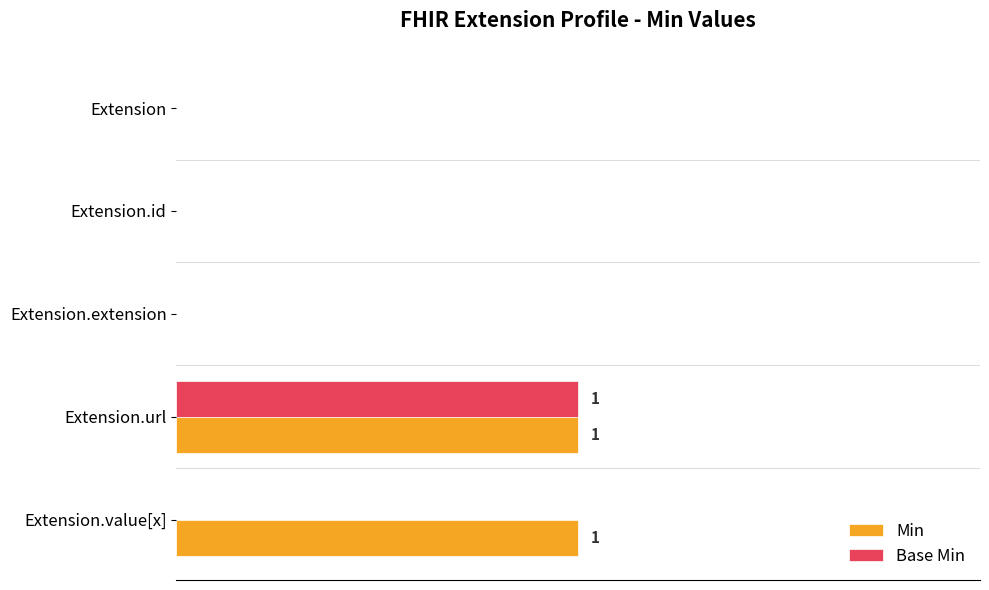

What are all the series names shown in the legend?

Min, Base Min